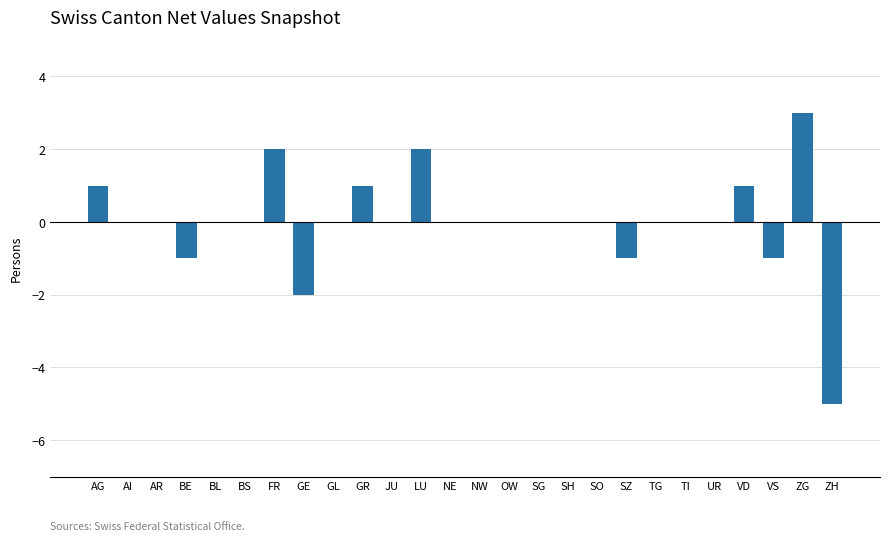

What is the greatest value displayed?

3